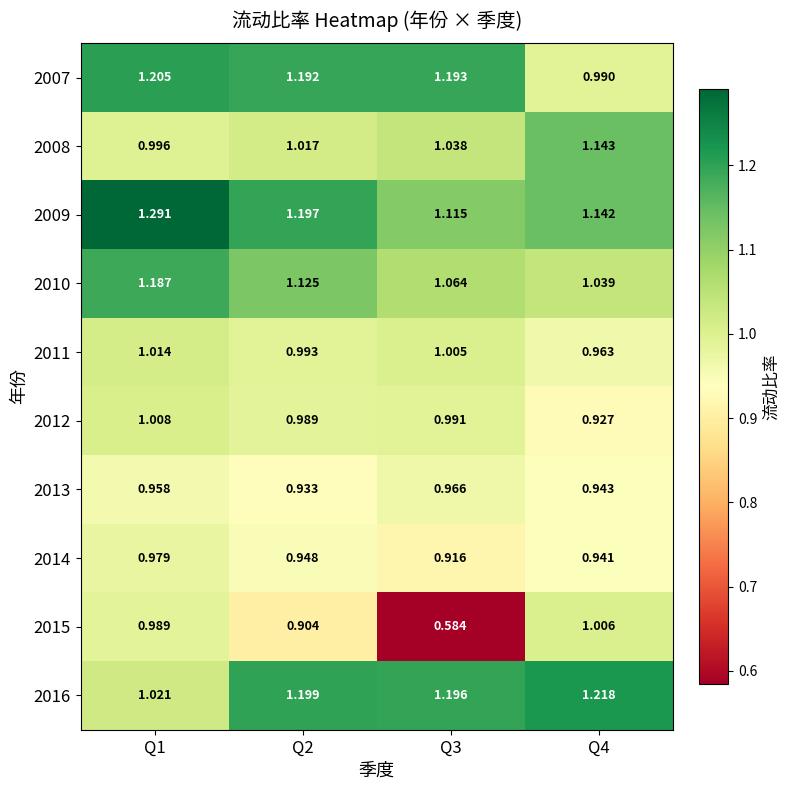

At which category is the sum across all series the highest?

Q1